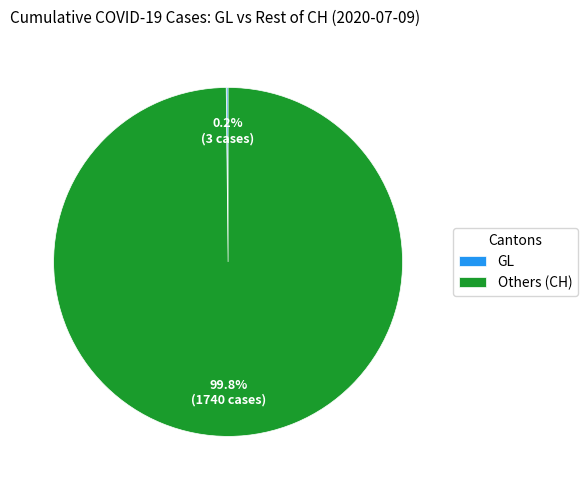

What portion of the pie excludes Others (CH)?

0.2%